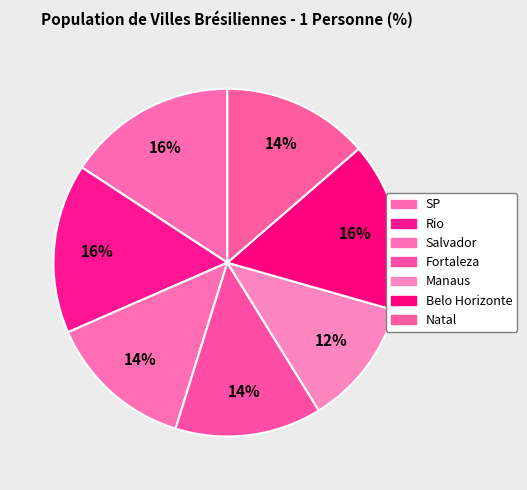

The Rio slice represents 16% of the pie. True or false?

True